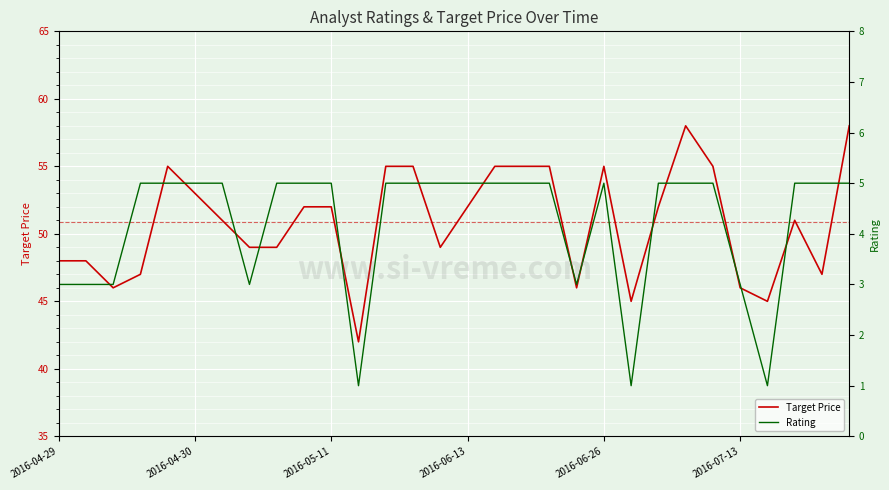

What is the total value across all series at 13?

60